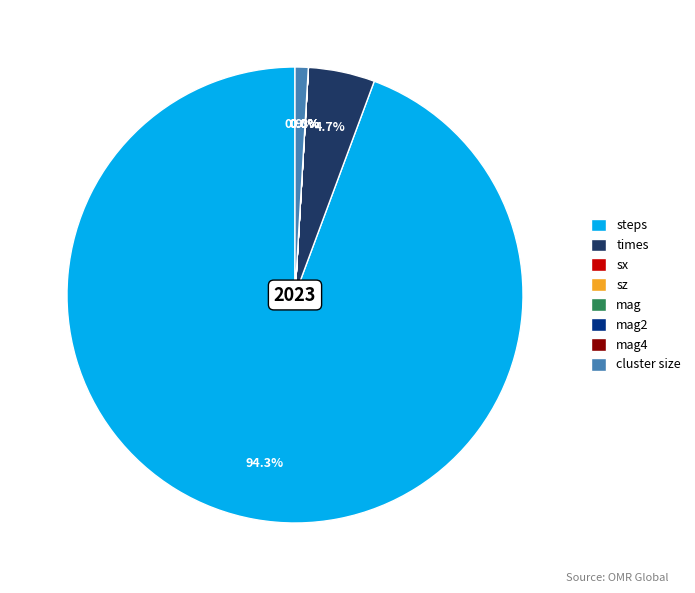

To the nearest percent, what portion does times represent?

5%